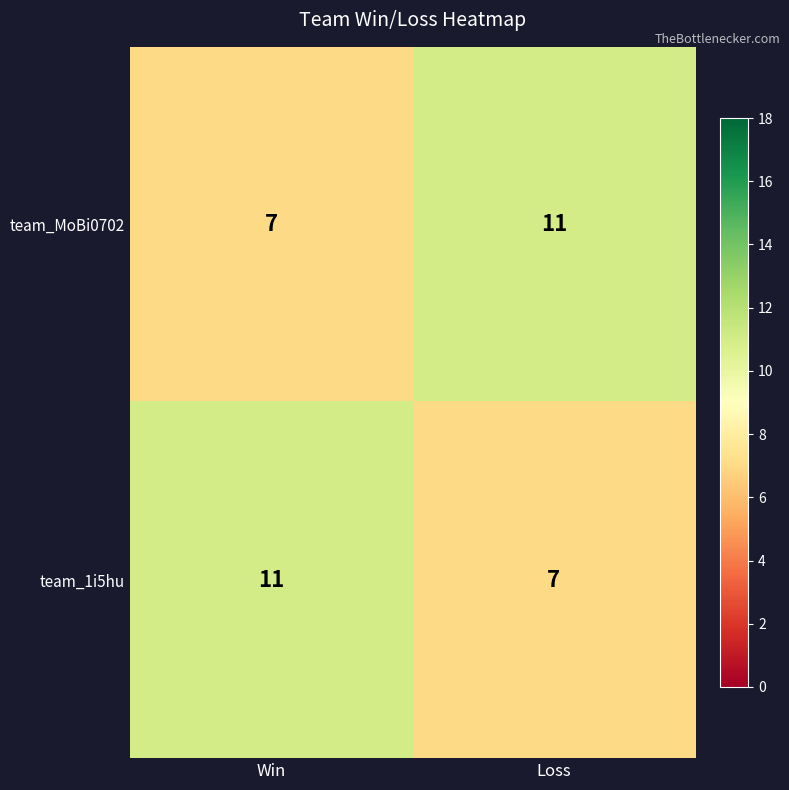

True or false: team_1i5hu has a value of 4 at Win.

False